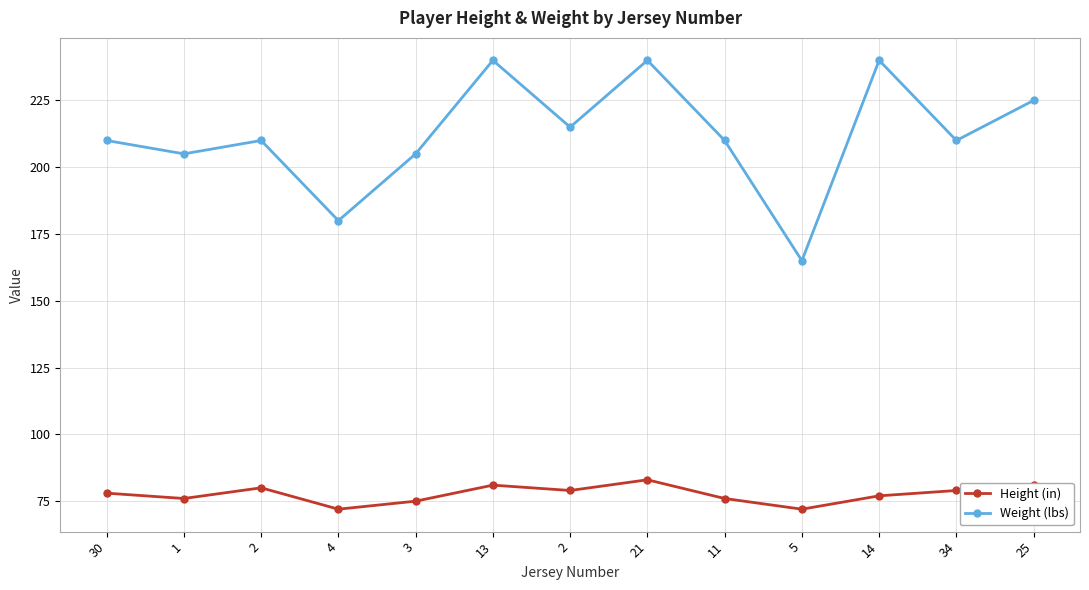

Rank the categories by Height (in) value from highest to lowest.

21, 13, 25, 2, 2, 34, 30, 14, 1, 11, 3, 4, 5